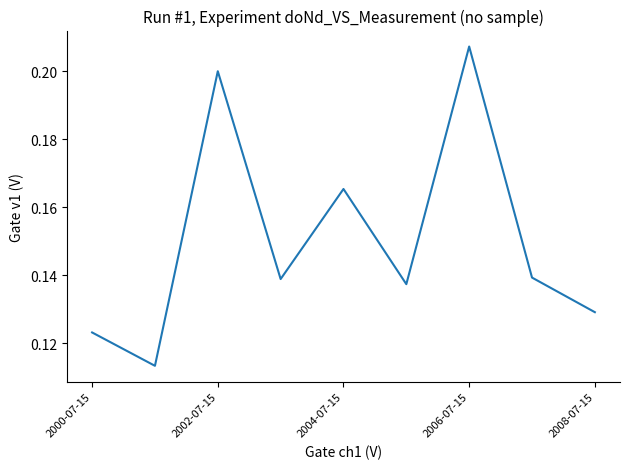

At which category does the chart reach its peak across all series?

2006-07-15